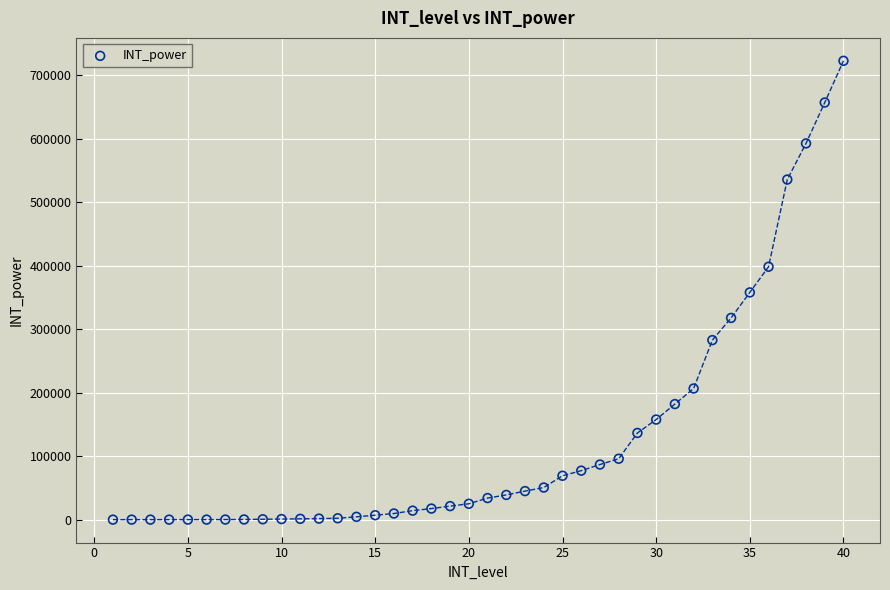

What is the range of X values (max minus min)?

39